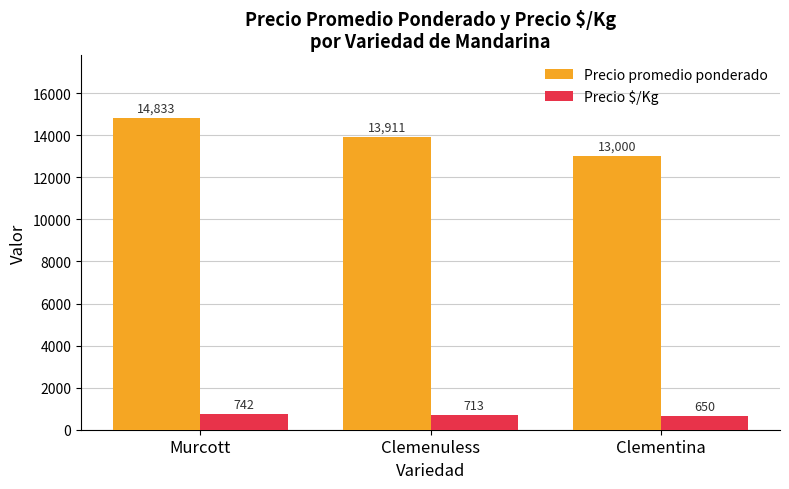

What is the sum of all Precio $/Kg values?

2105